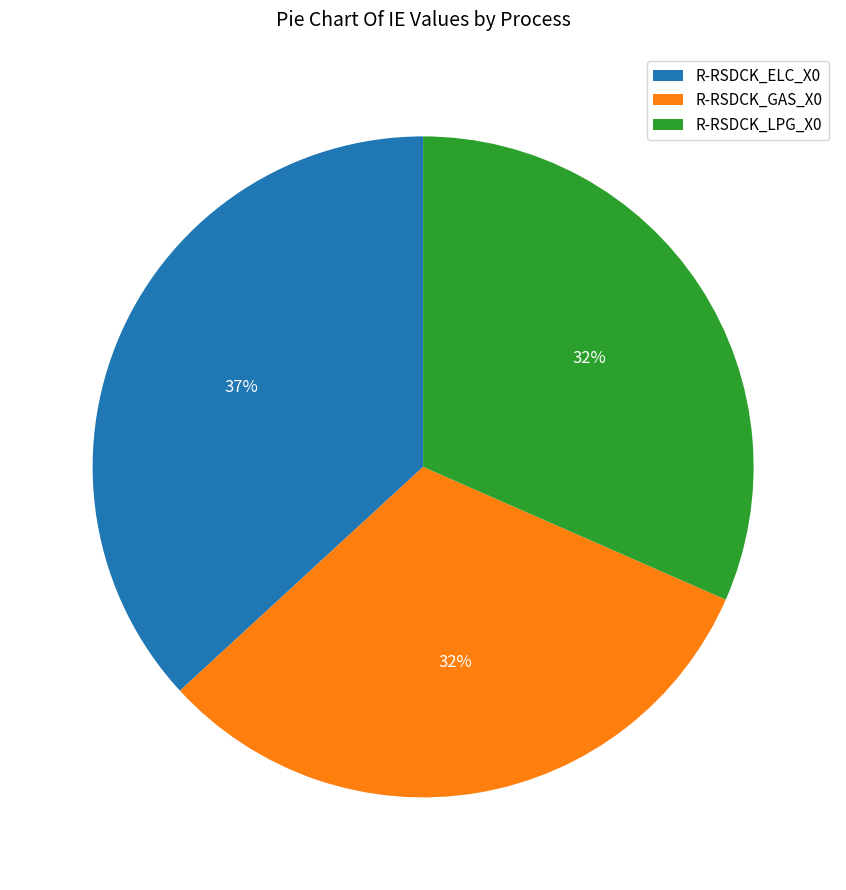

How many slices are in this pie chart?

3